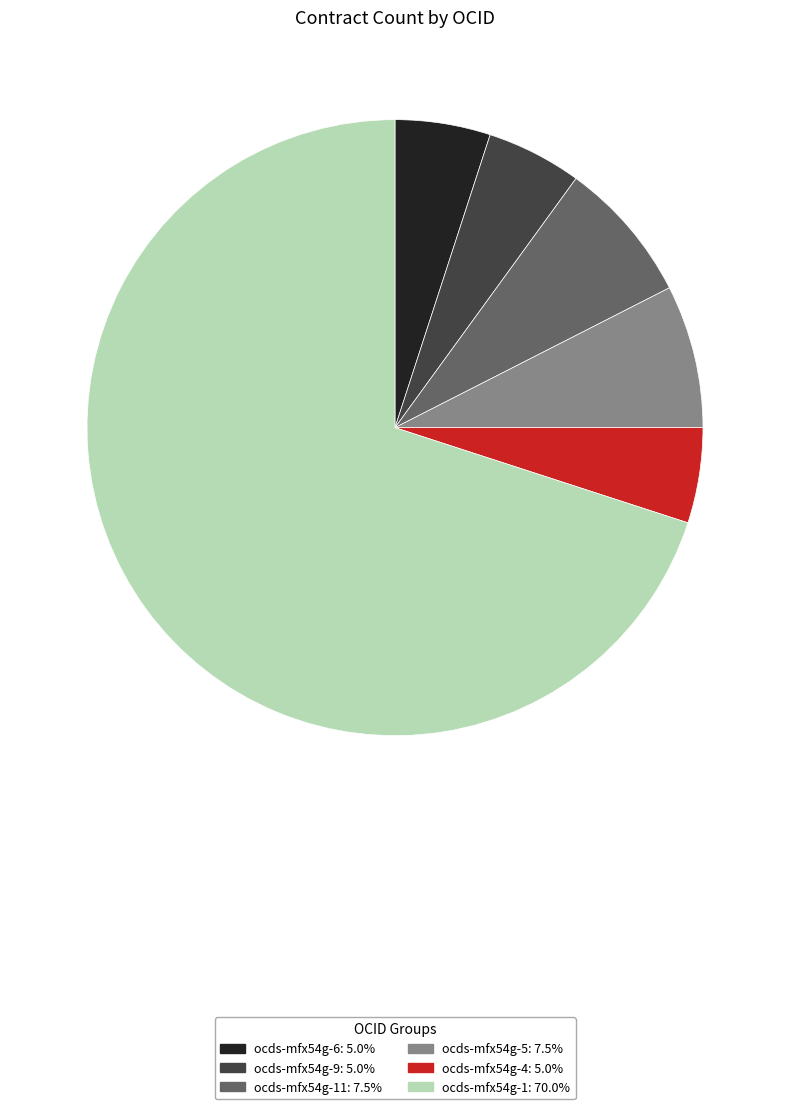

Does any single category account for the majority?

Yes